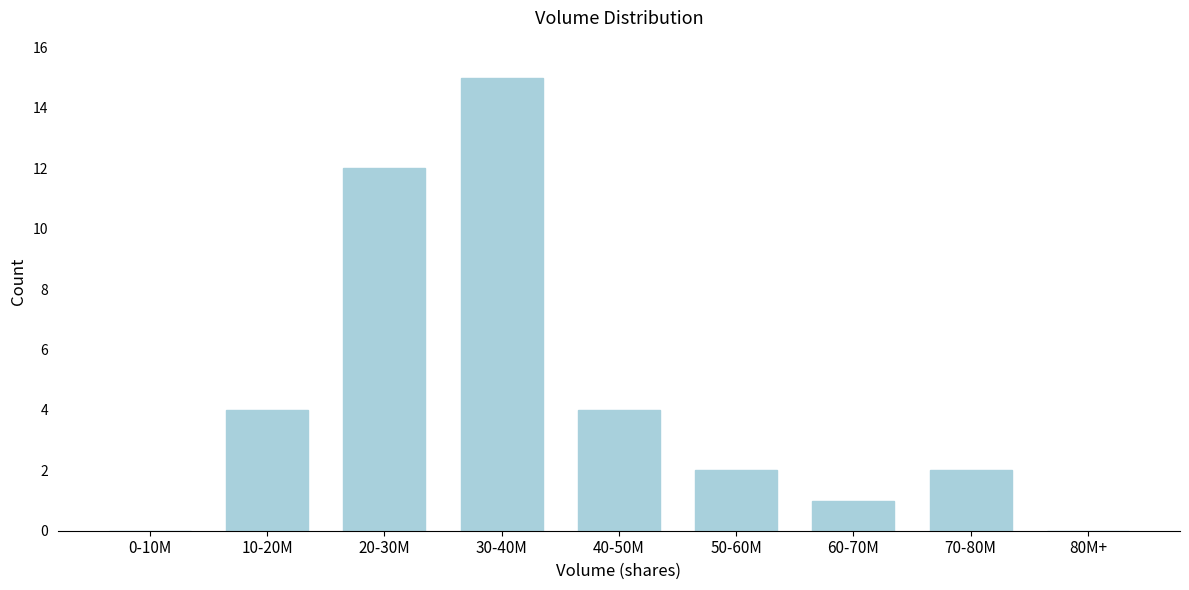

Reading left to right, what are all the values shown in this chart?

0-10M=0	10-20M=4	20-30M=12	30-40M=15	40-50M=4	50-60M=2	60-70M=1	70-80M=2	80M+=0